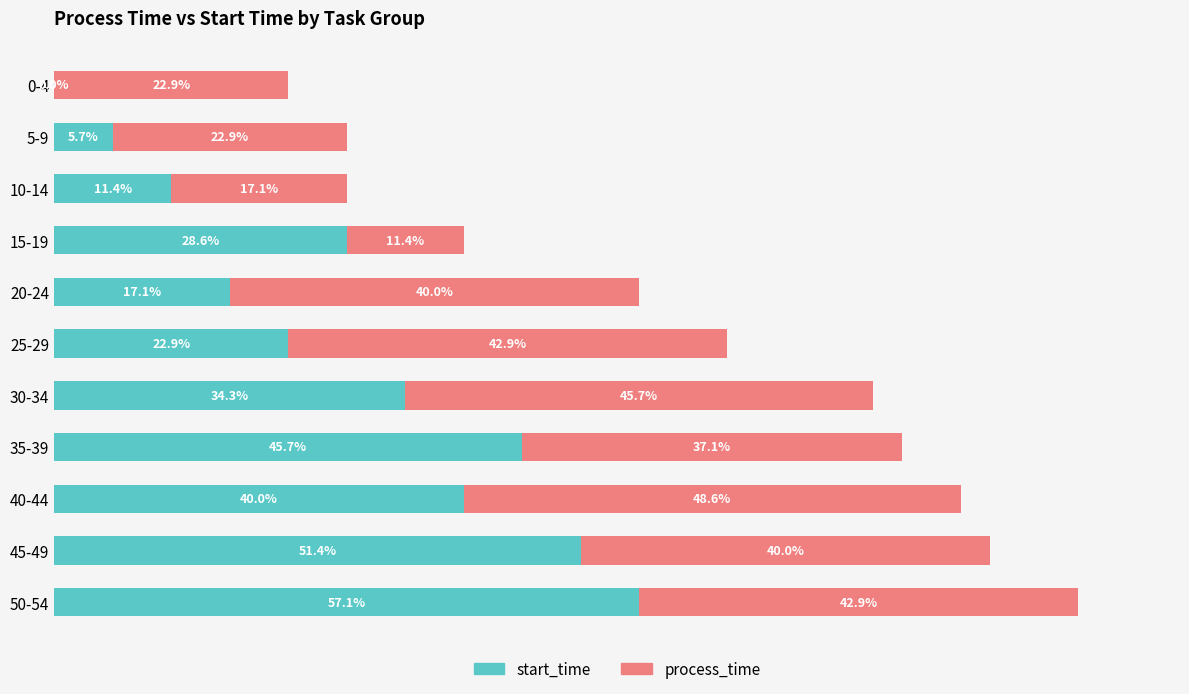

Which category has the highest value in the start_time series?

50-54